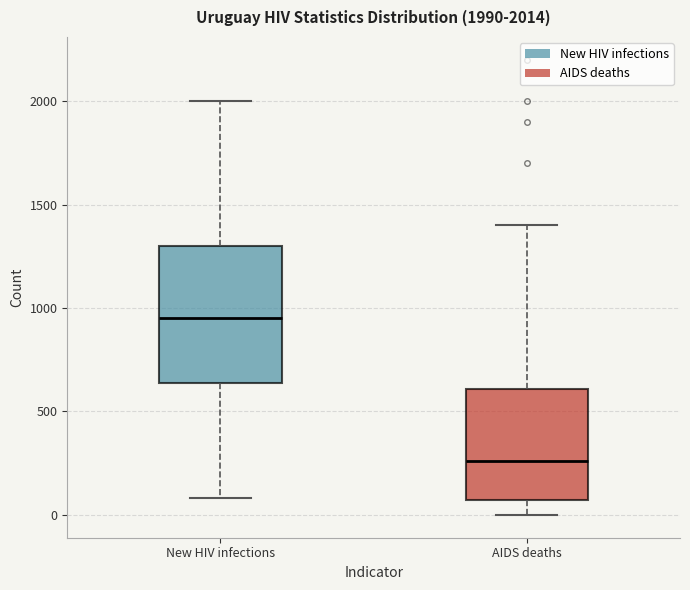

Which box is the tallest, from its lower edge to its upper edge?

New HIV infections